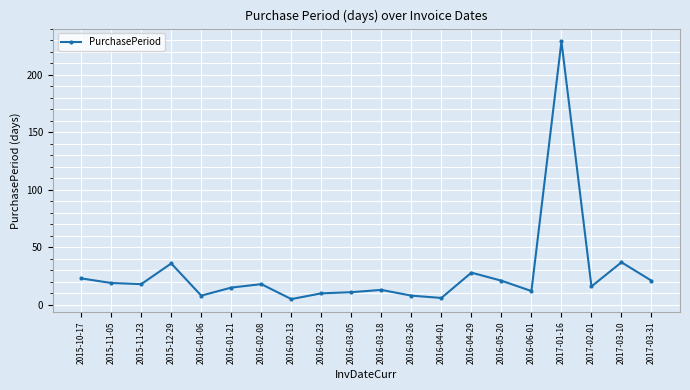

What is the sum of all values?

554